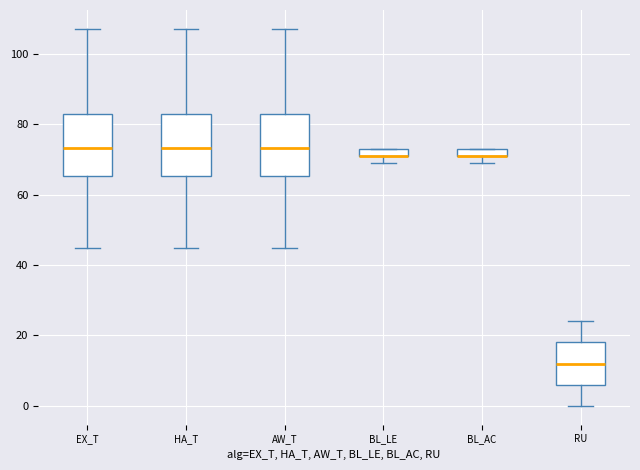

Where is the upper edge of the box for HA_T on the y-axis? The values are not printed on the chart, so give them approximately, as read against the axis.

82